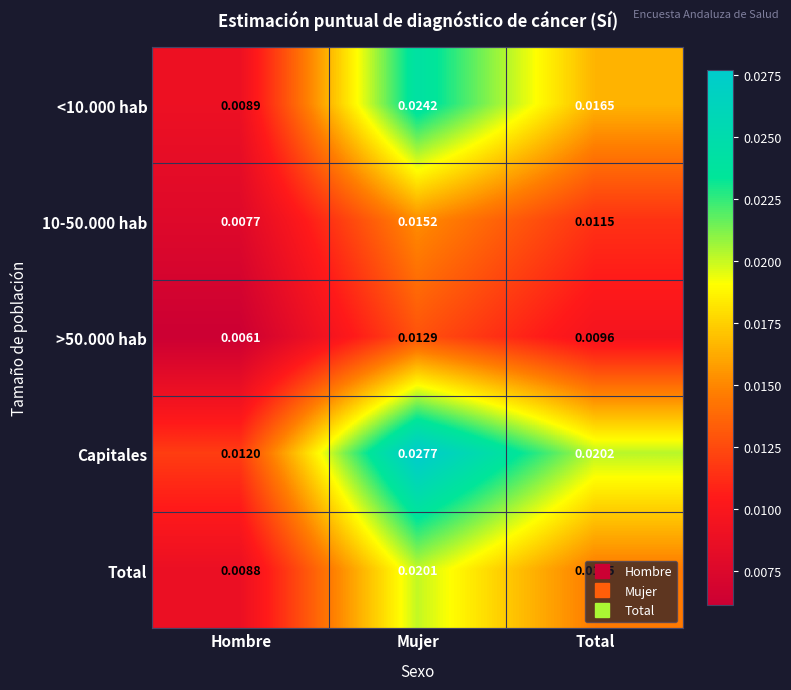

At which category does the chart reach its minimum across all series?

Hombre